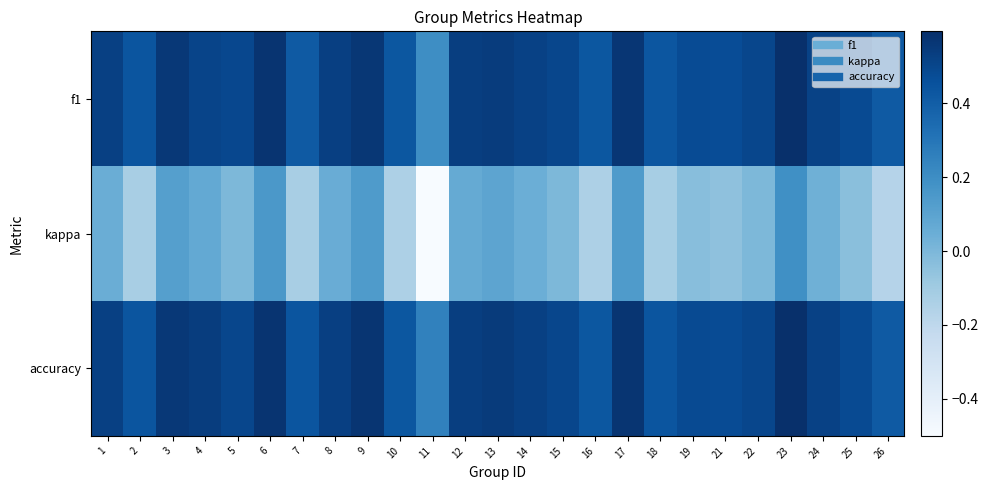

Reading left to right, extract all data points from this chart.

f1: 1=0.5	2=0.4	3=0.6	4=0.5	5=0.5	6=0.6	7=0.4	8=0.5	9=0.6	10=0.4	11=0.2	12=0.5	13=0.5	14=0.5	15=0.5	16=0.4	17=0.6	18=0.4	19=0.5	21=0.5	22=0.5	23=0.6	24=0.5	25=0.5	26=0.4
kappa: 1=0.0	2=-0.1	3=0.1	4=0.1	5=0.0	6=0.2	7=-0.1	8=0.1	9=0.1	10=-0.1	11=-0.5	12=0.1	13=0.1	14=0.0	15=0.0	16=-0.1	17=0.1	18=-0.1	19=-0.0	21=-0.1	22=0.0	23=0.2	24=0.0	25=-0.0	26=-0.2
accuracy: 1=0.5	2=0.4	3=0.6	4=0.5	5=0.5	6=0.6	7=0.4	8=0.5	9=0.6	10=0.4	11=0.2	12=0.5	13=0.5	14=0.5	15=0.5	16=0.4	17=0.6	18=0.4	19=0.5	21=0.5	22=0.5	23=0.6	24=0.5	25=0.5	26=0.4